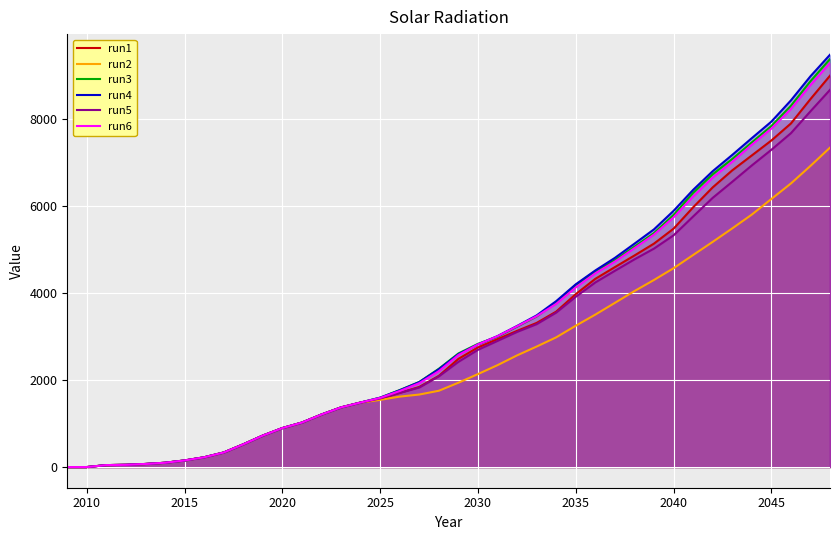

What is the difference between the second highest and minimum values in the run5 series?

8186